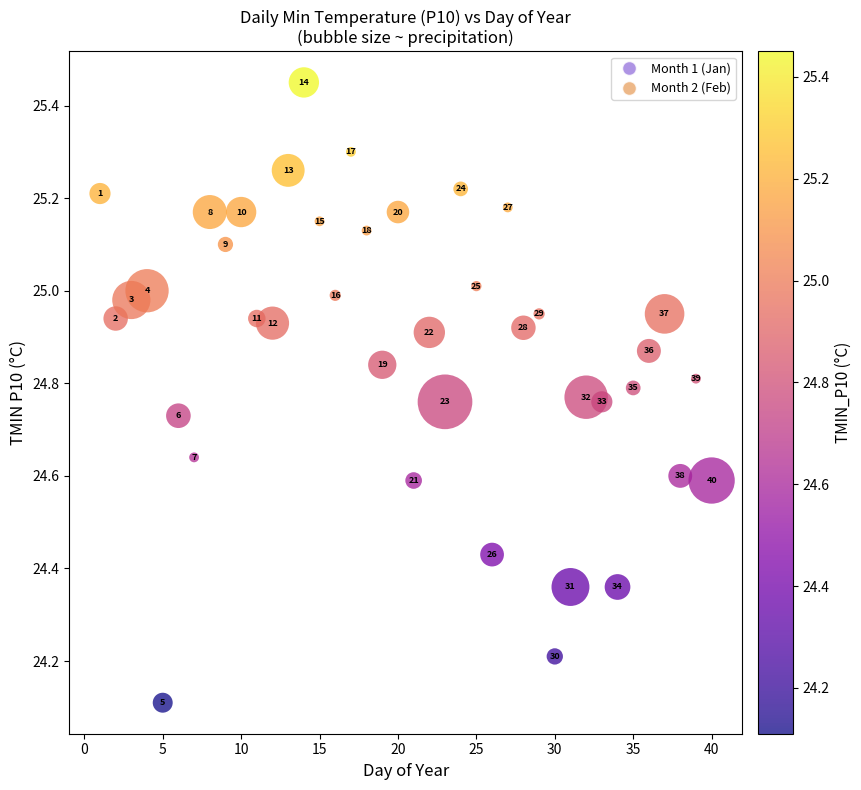

What Y value in the scatter plot is closest to 24?

24.1